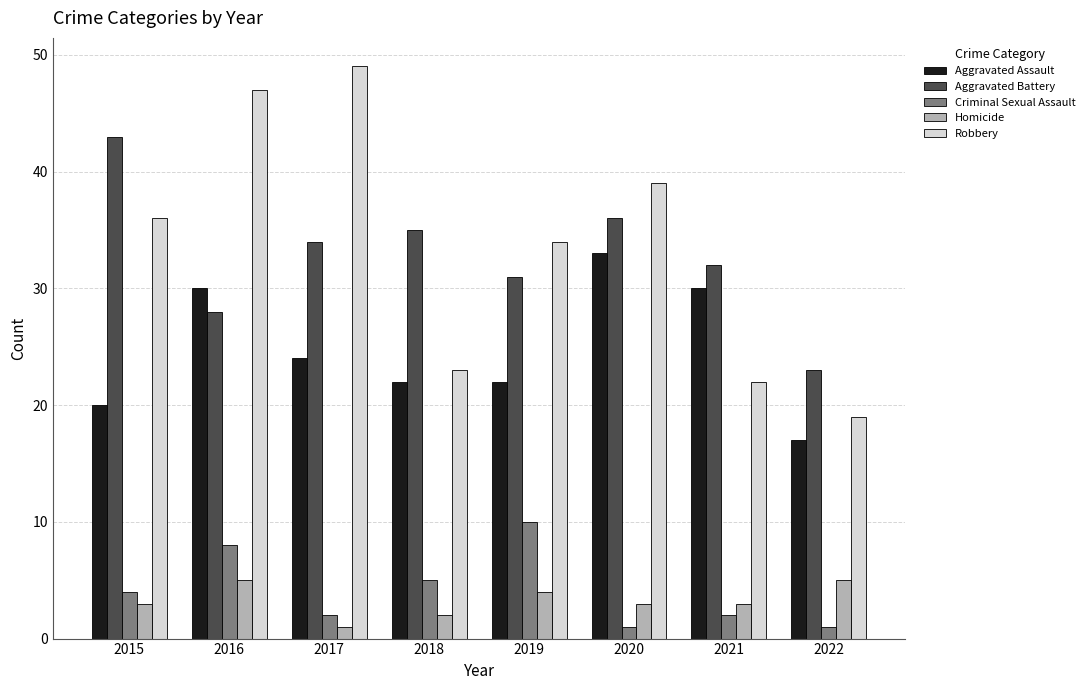

Which series has the widest spread of values?

Robbery